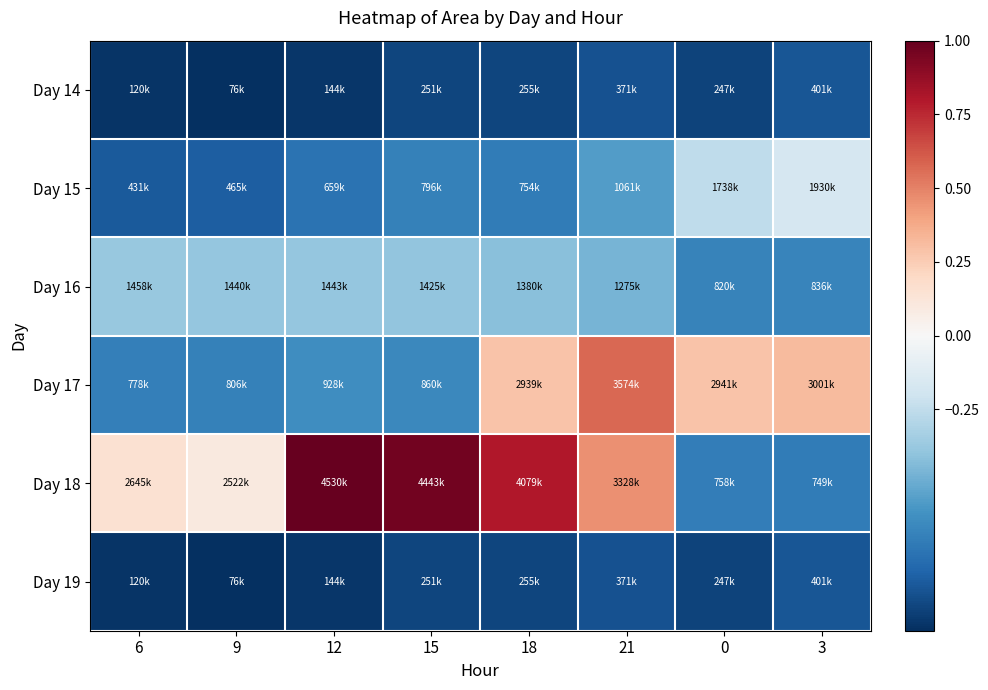

At which category is the sum across all series the highest?

21